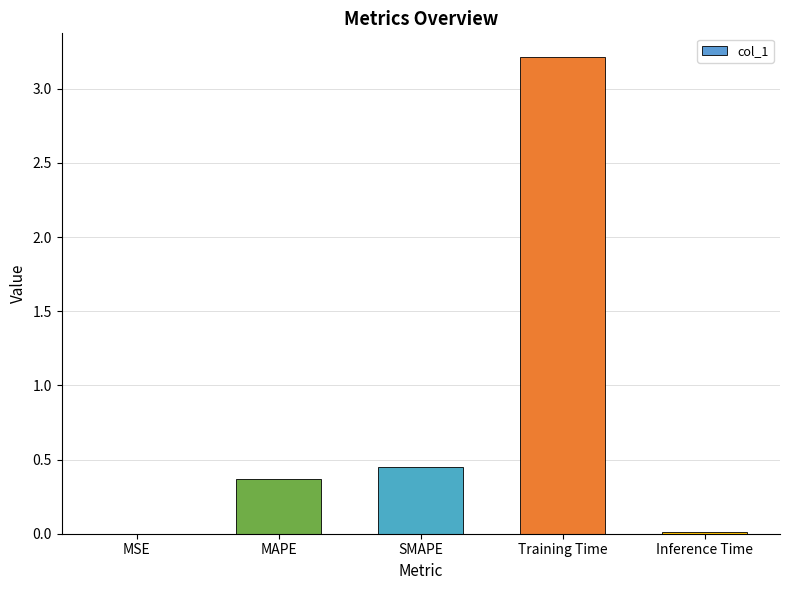

How many data points does each series have?

5